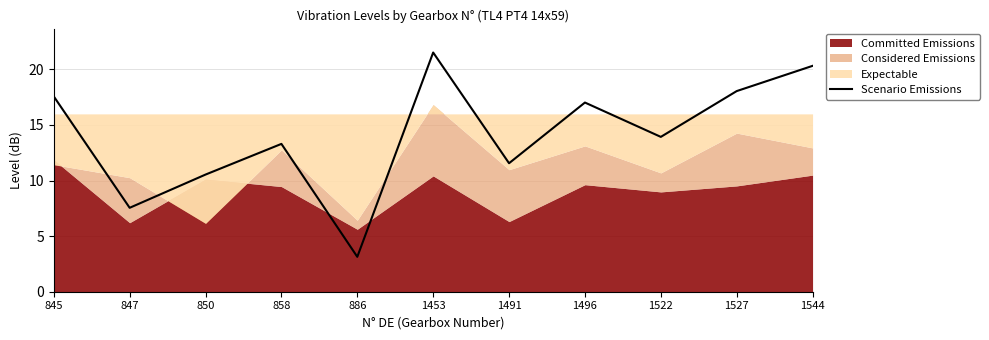

How many values are below 13?

4